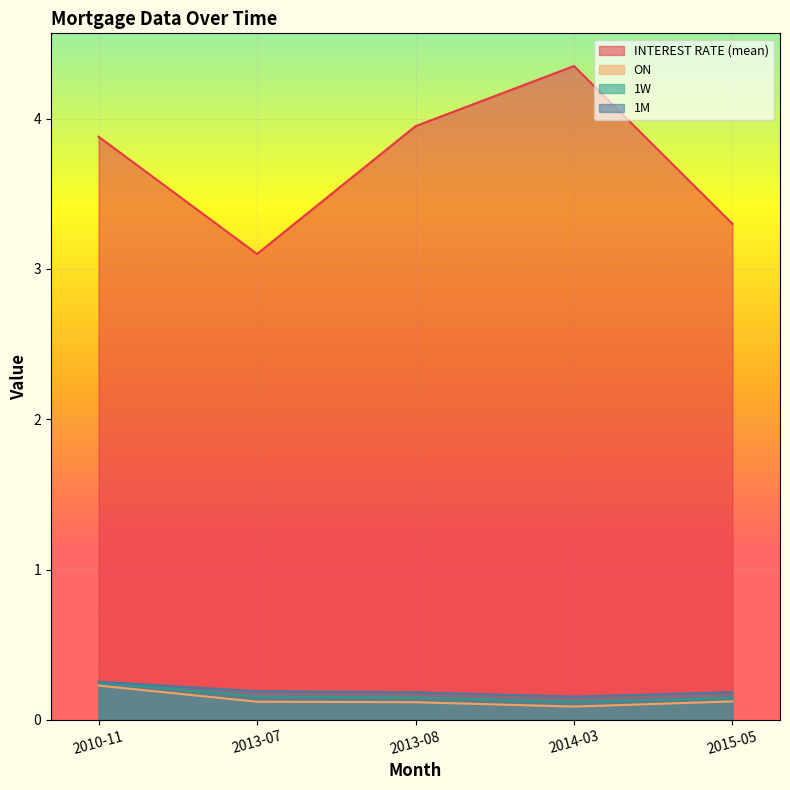

Rank the categories by INTEREST RATE (mean) value from lowest to highest.

2013-07, 2015-05, 2010-11, 2013-08, 2014-03